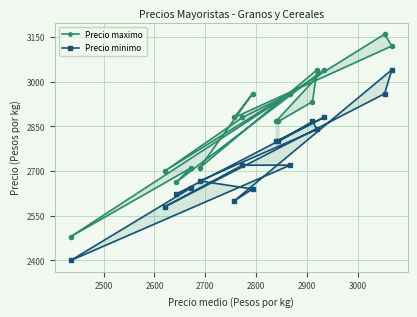

True or false: Precio maximo and Precio minimo cross at least once.

False